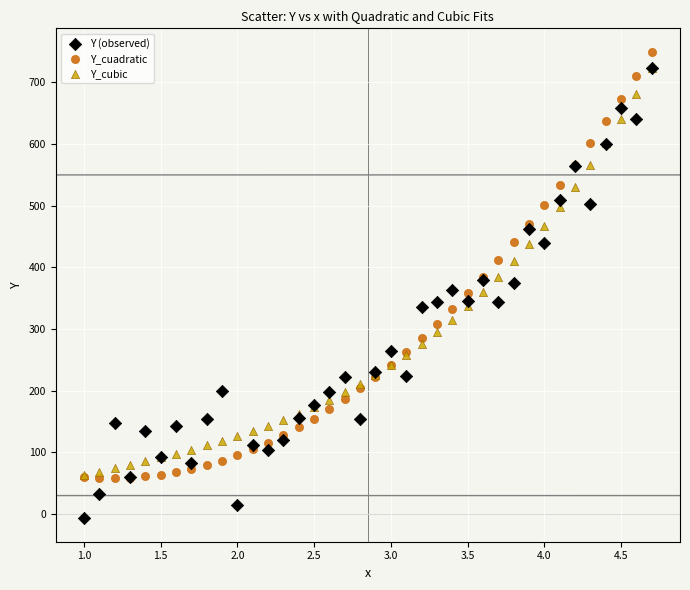

What are all the series names shown in the legend?

Y (observed), Y_cuadratic, Y_cubic